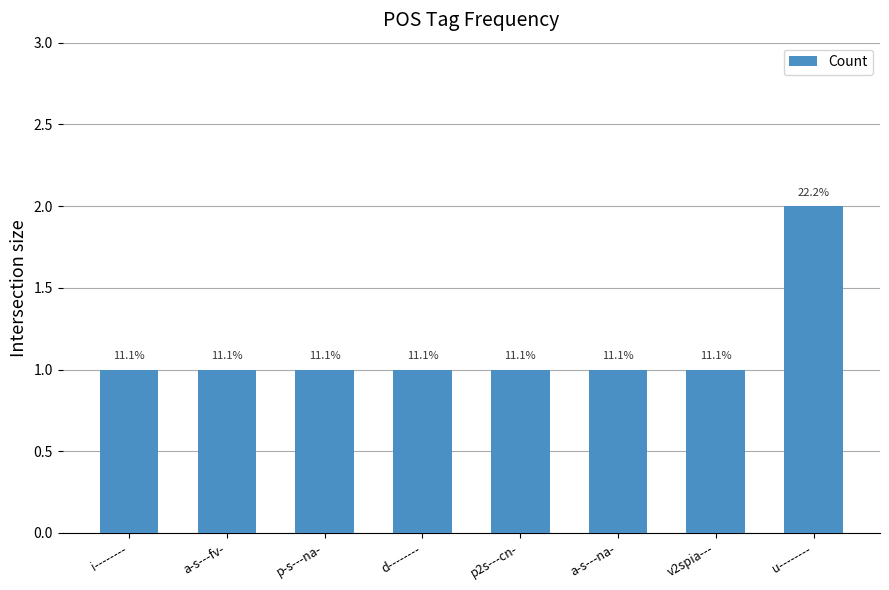

How many bars are there in total?

8